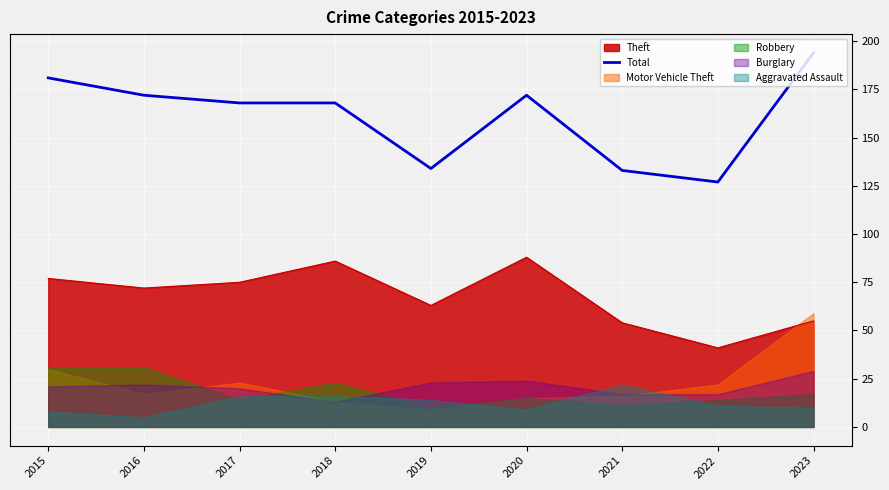

At which category does the data reach its first local valley?

2019